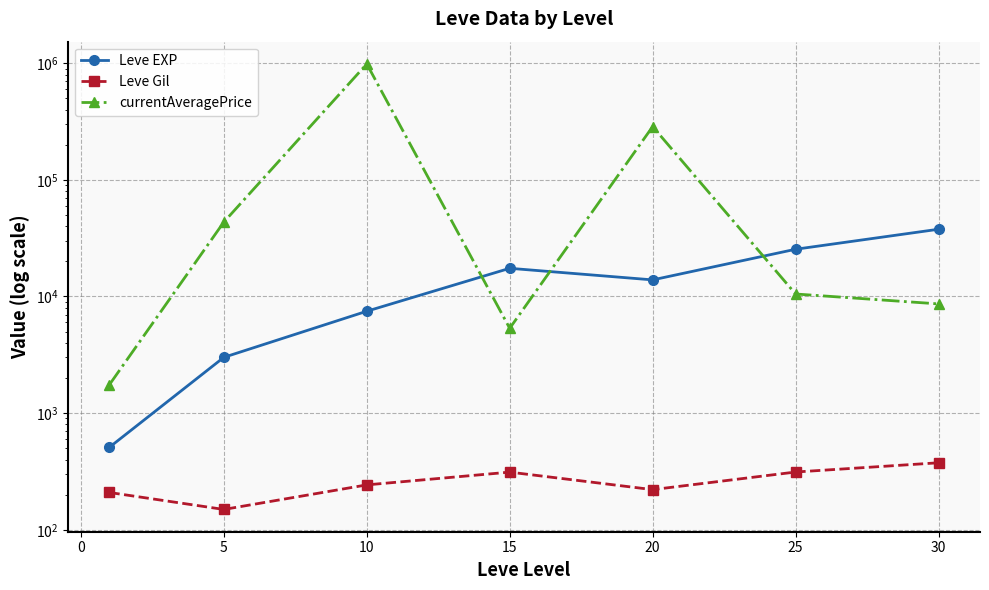

True or false: currentAveragePrice and Leve EXP cross at least once.

True